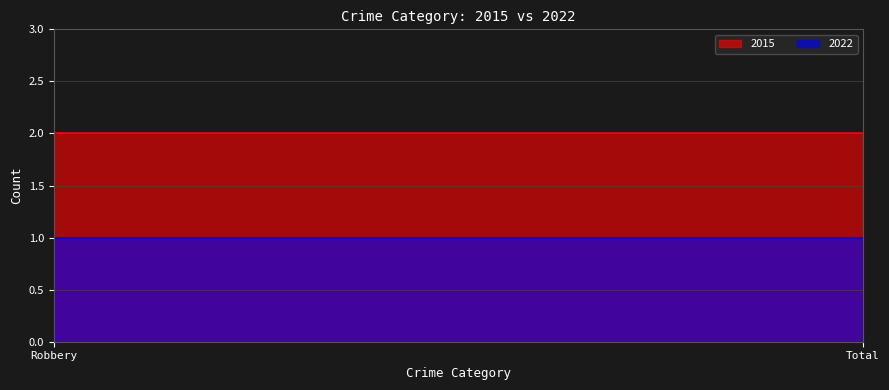

At which category is the sum across all series the highest?

Robbery